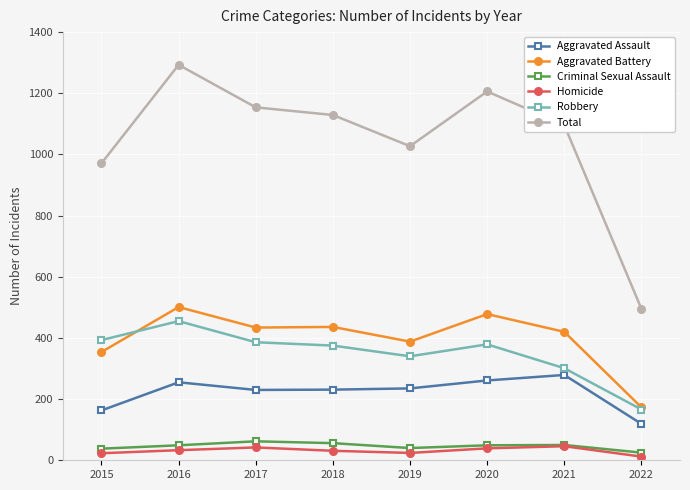

Count the number of categories in the chart.

8